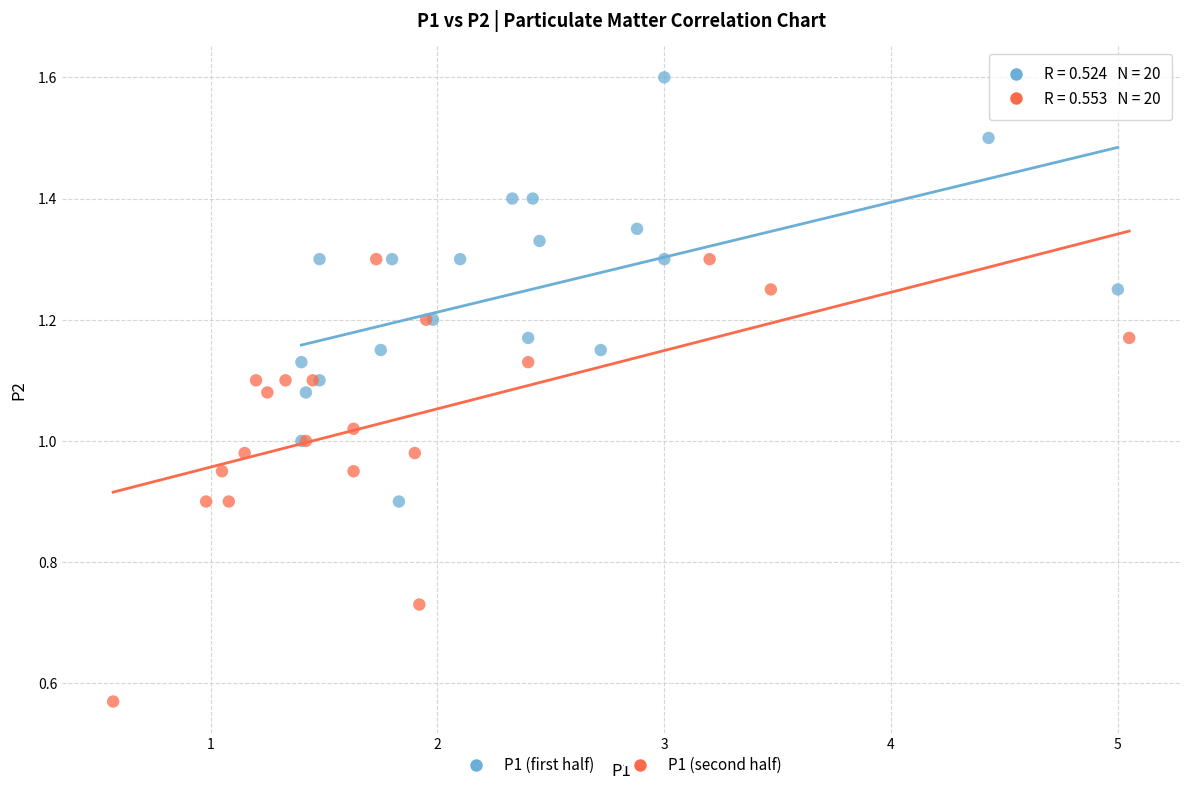

Which series contains the highest Y value?

P1 (first half)